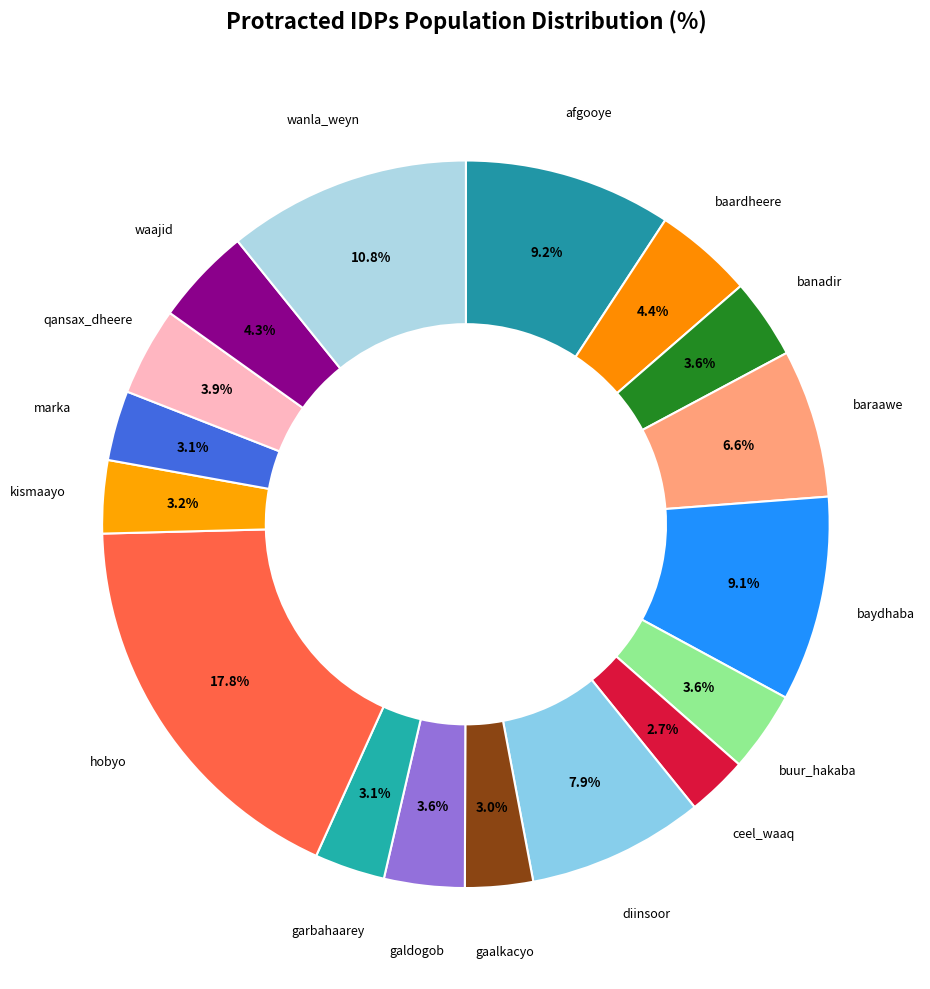

Between marka and wanla_weyn, which is larger?

wanla_weyn